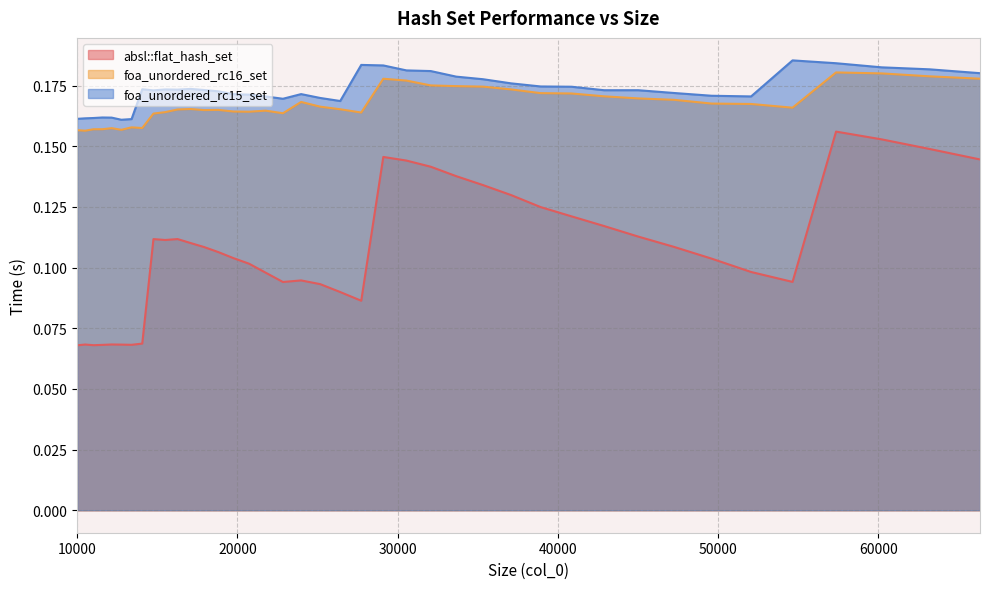

How many interior local valleys does the absl::flat_hash_set series have?

6